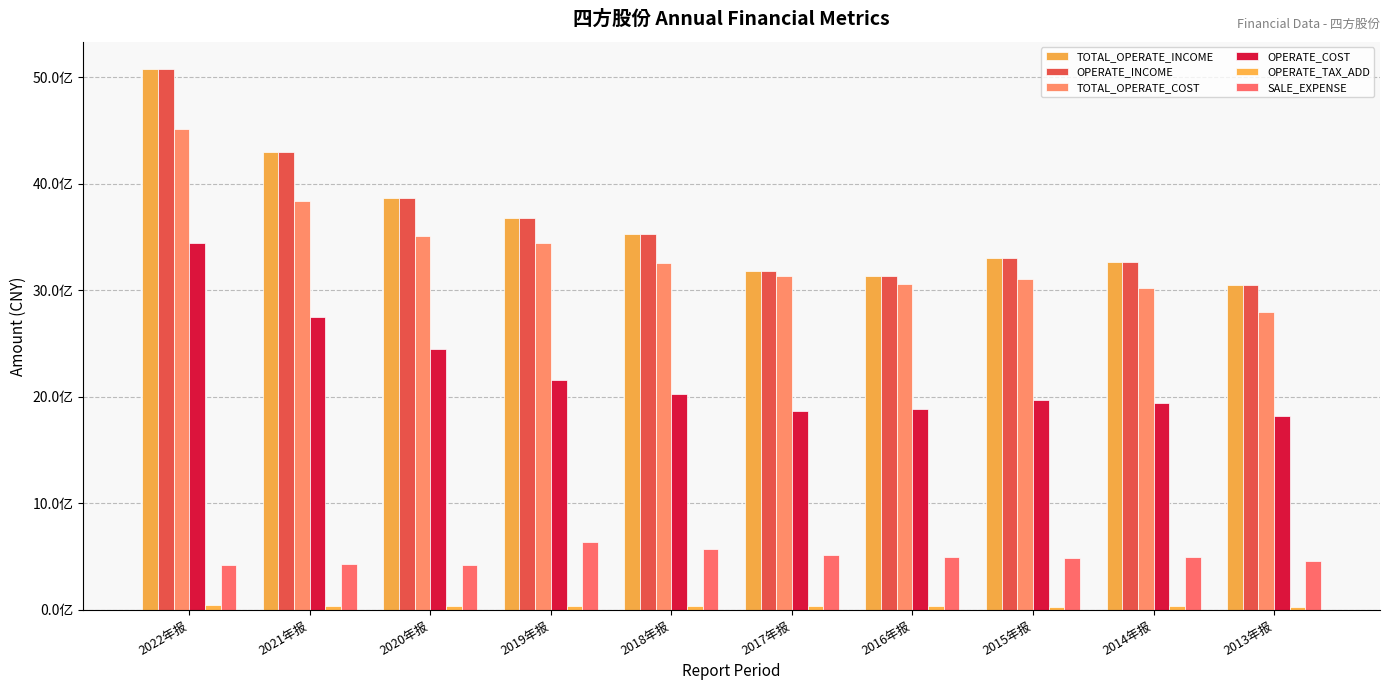

Between 2017年报 and 2014年报, which series saw the biggest shift?

TOTAL_OPERATE_COST